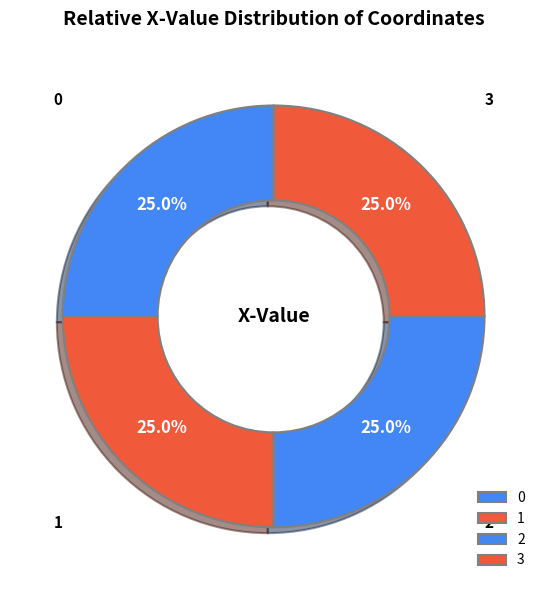

Is 3 the majority of the pie?

No